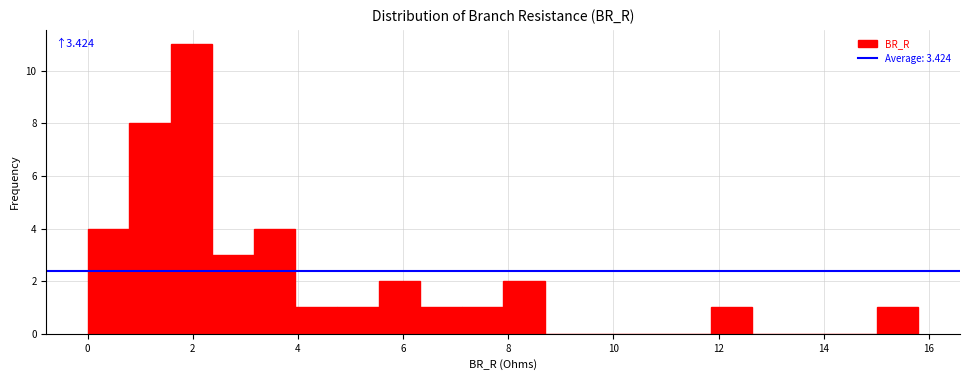

Around what value on the x-axis is the tallest bar? Give the approximate position of its centre, as read against the axis.

2.0